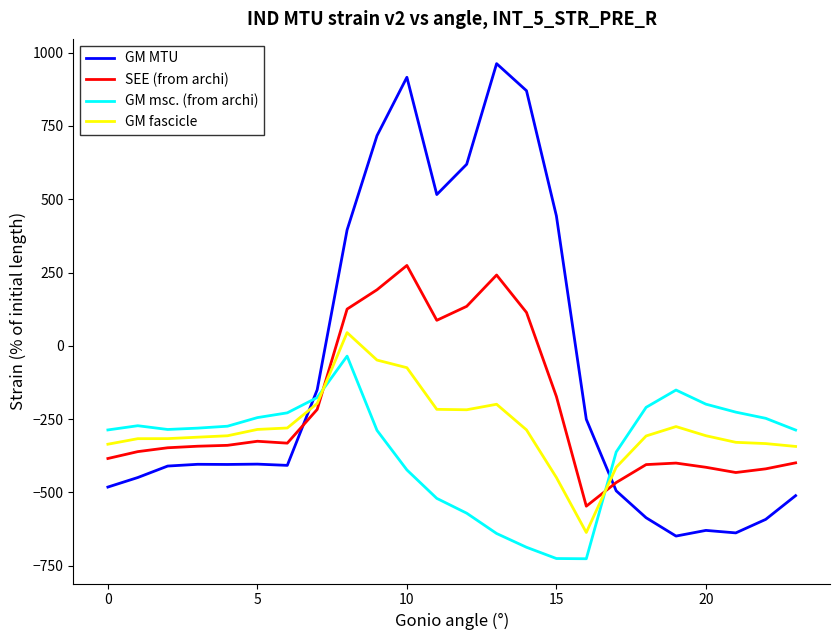

True or false: GM msc. (from archi) and GM MTU intersect in this chart.

True